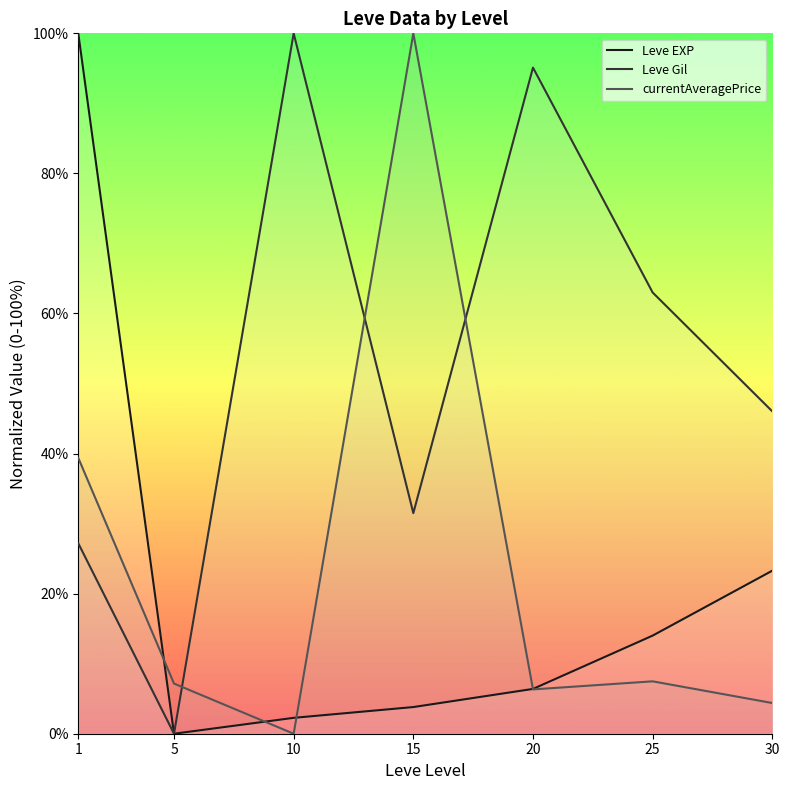

Is it true that Leve Gil equals 100.0 at 10?

True